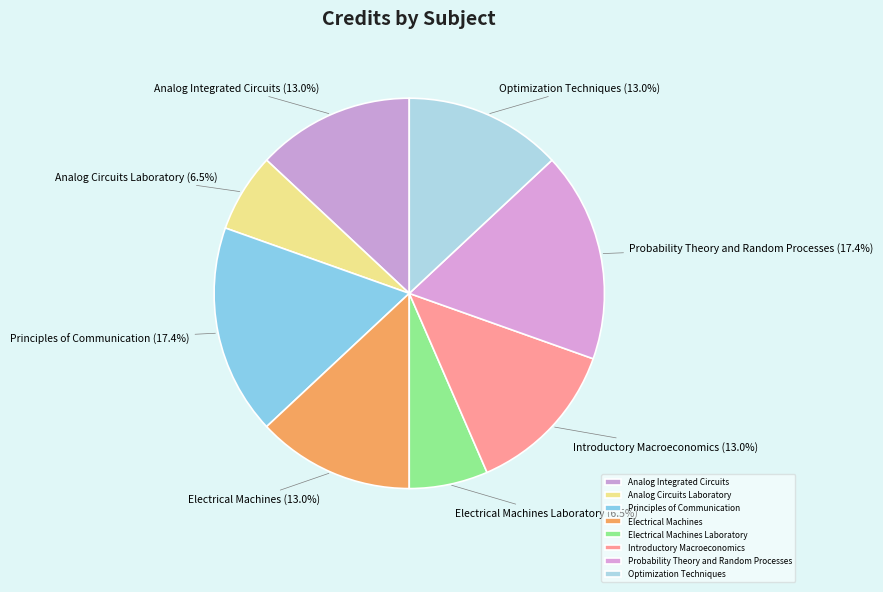

To the nearest percent, what is the combined percentage of Analog Integrated Circuits and Electrical Machines?

26%